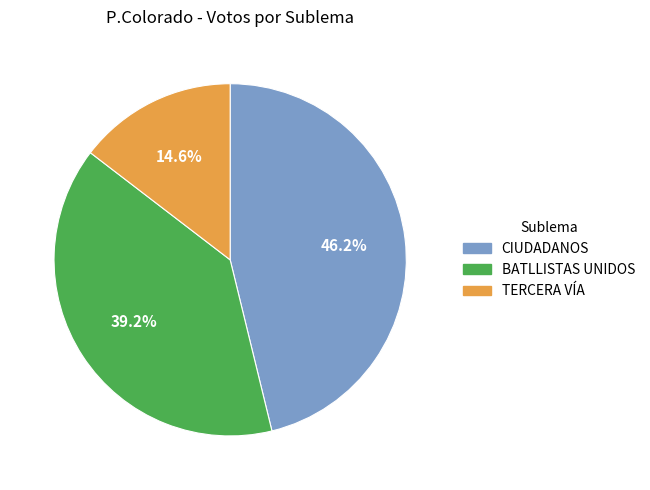

How many segments does this pie chart have?

3